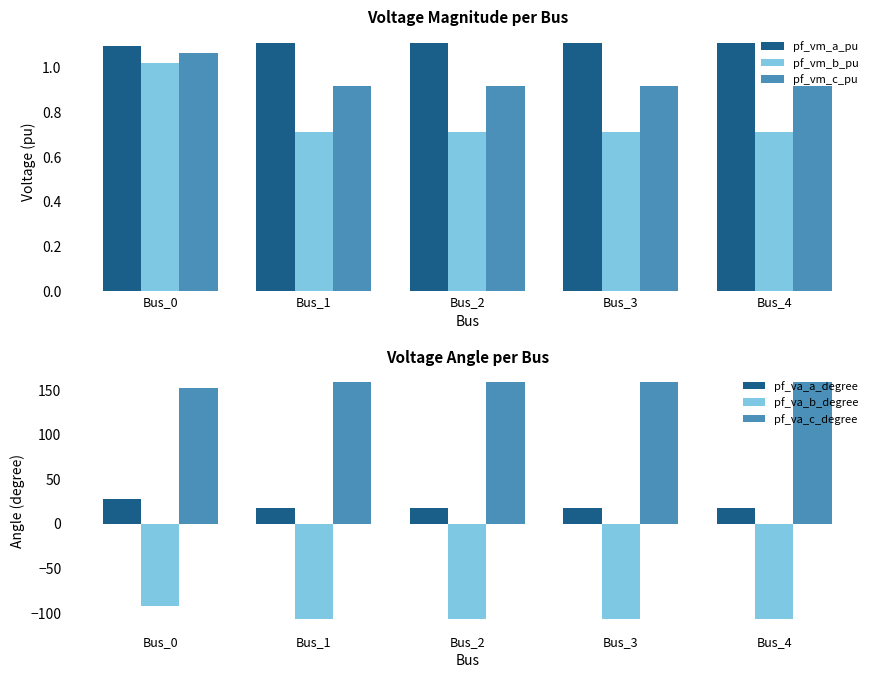

What is the maximum value shown in the chart?

158.2